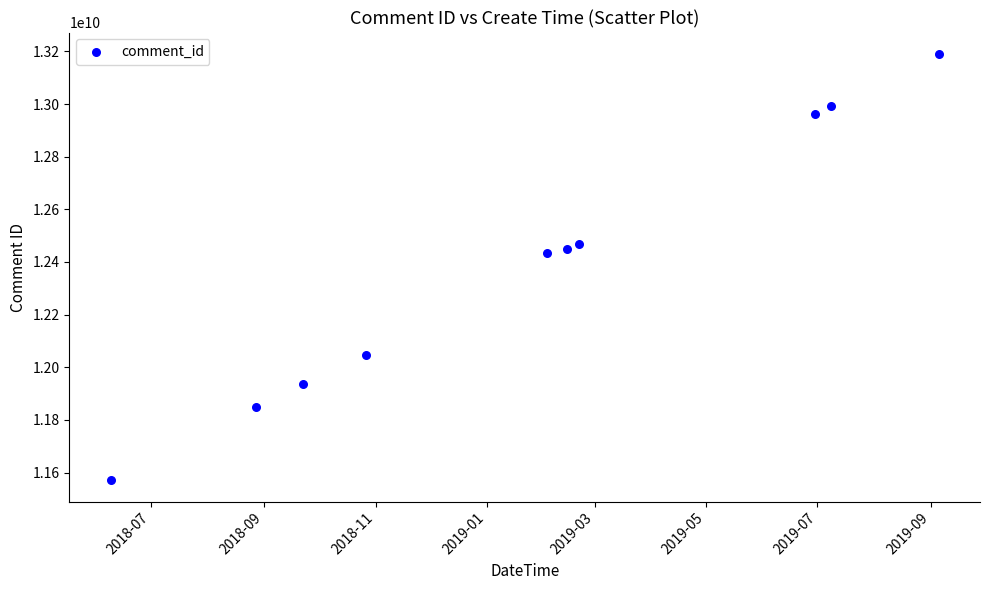

What is the range of Y values (max minus min)?

1619917485